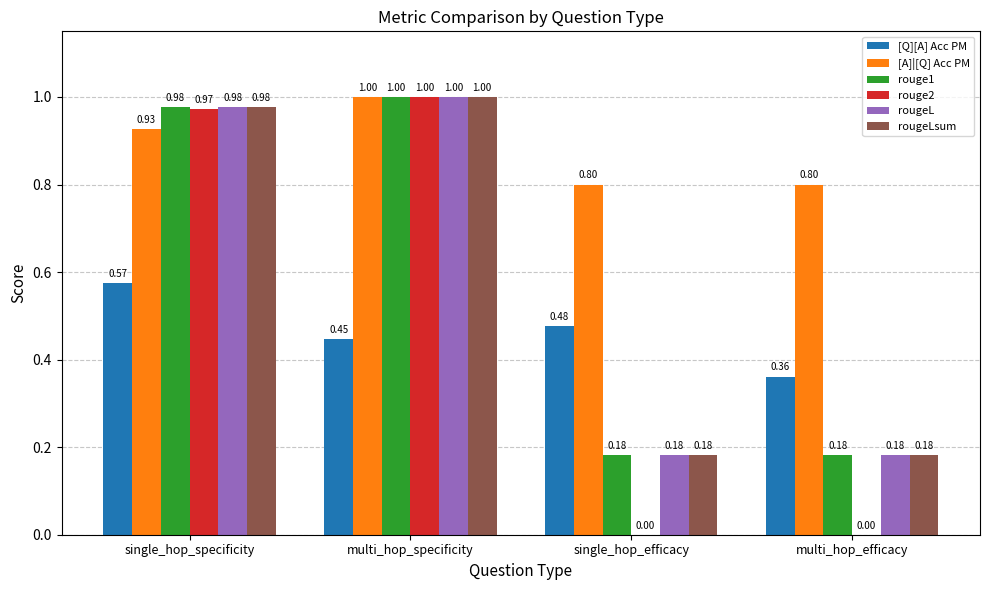

Which series changed the most between single_hop_efficacy and multi_hop_efficacy?

[Q][A] Acc PM